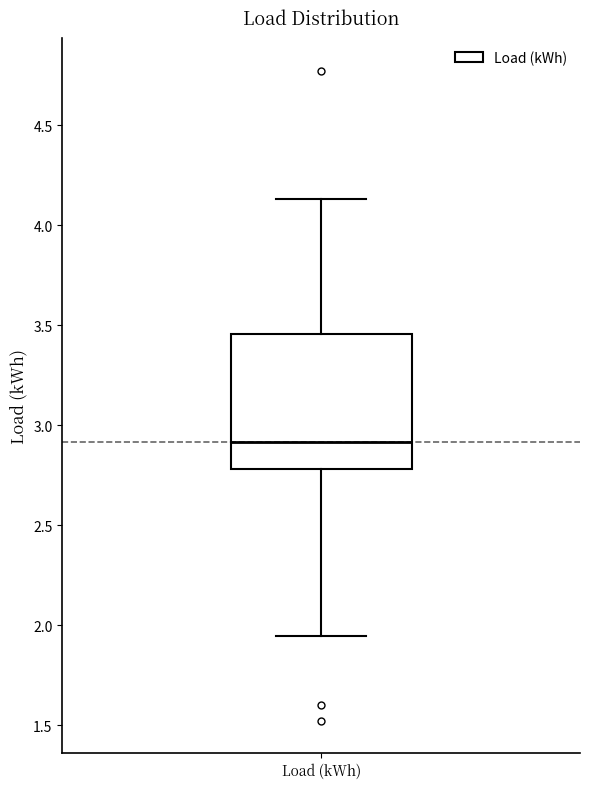

Read this box plot against the y-axis: the position of the median line, the range covered by the box, and the ends of both whiskers. The values are not printed on the chart, so give them approximately, as read against the axis.

median 2.90, box 2.80 to 3.45, whiskers 1.95 to 4.15